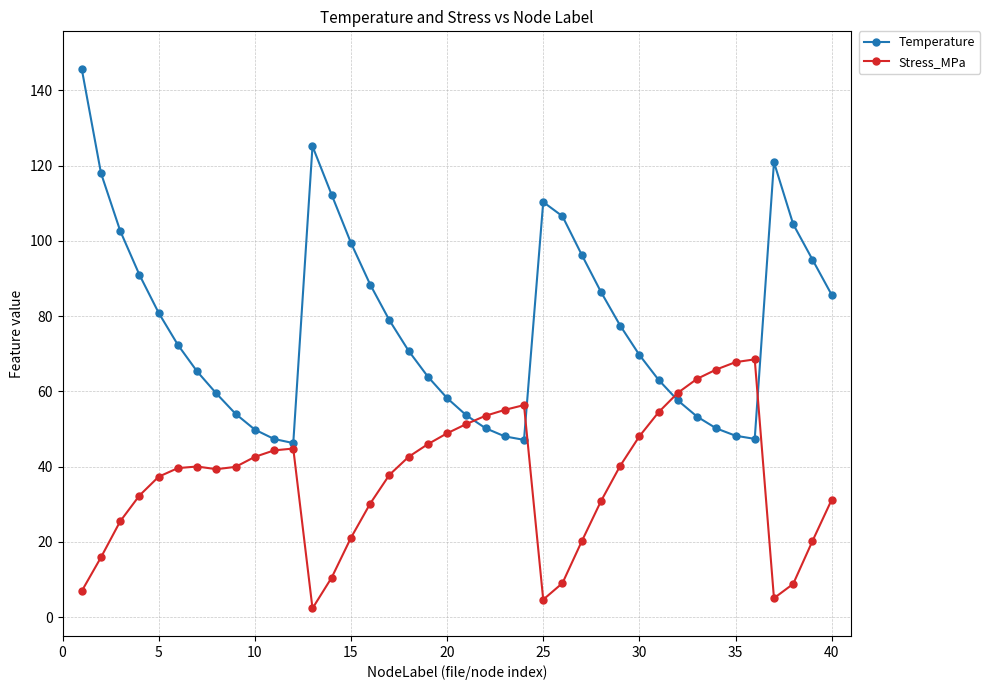

What is the difference between the maximum and second lowest values in the Stress_MPa series?

63.9